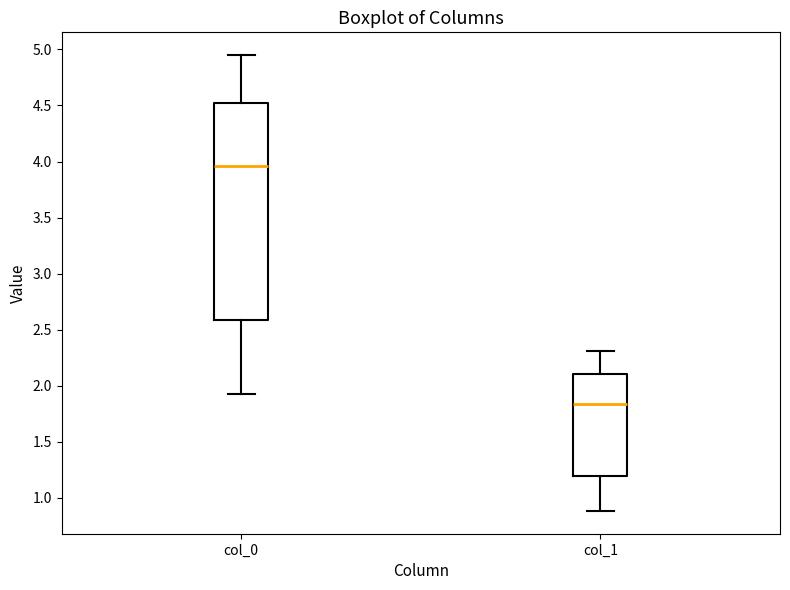

Where does the lower whisker of the box for col_1 end on the y-axis? The values are not printed on the chart, so give them approximately, as read against the axis.

0.90